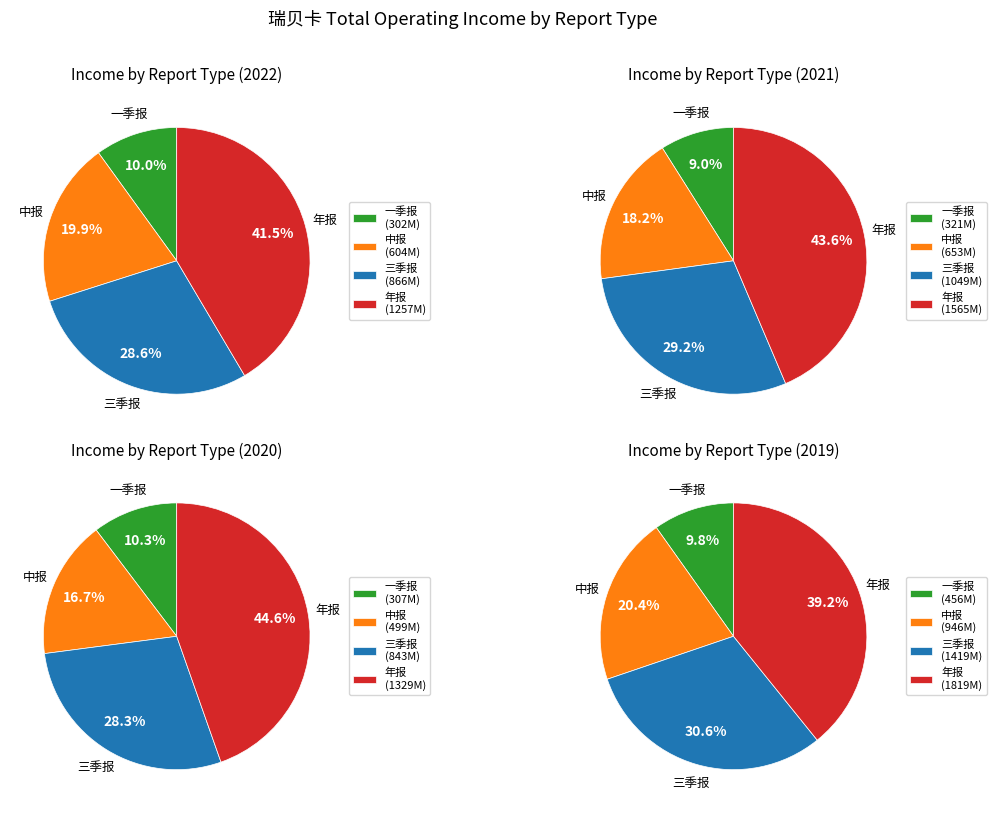

Does 一季报 account for over 50% of the chart?

No